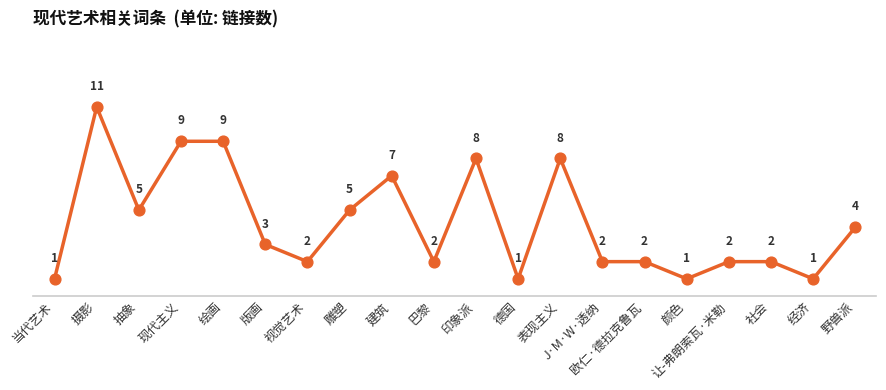

Which has a higher value, 表现主义 or 雕塑?

表现主义